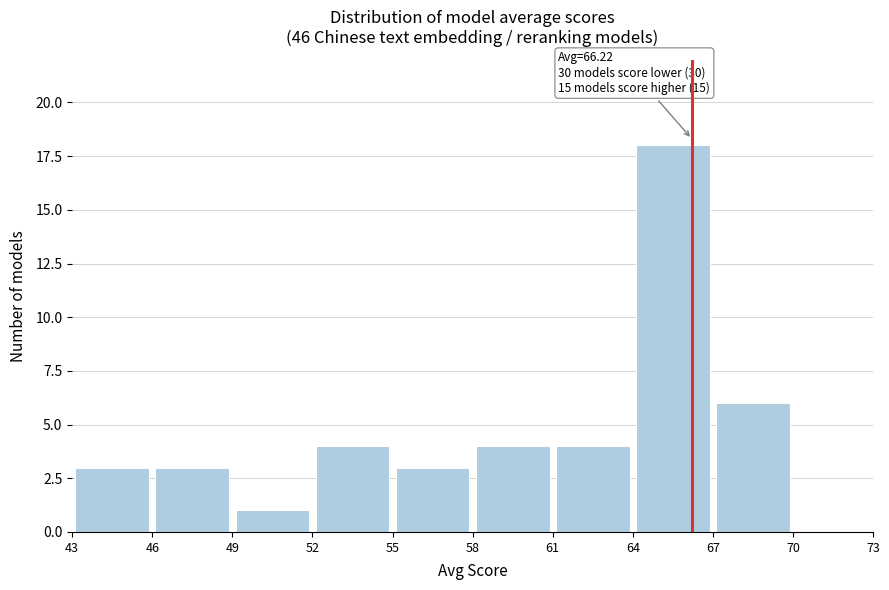

Which range on the x-axis has the tallest bar?

64 to 67